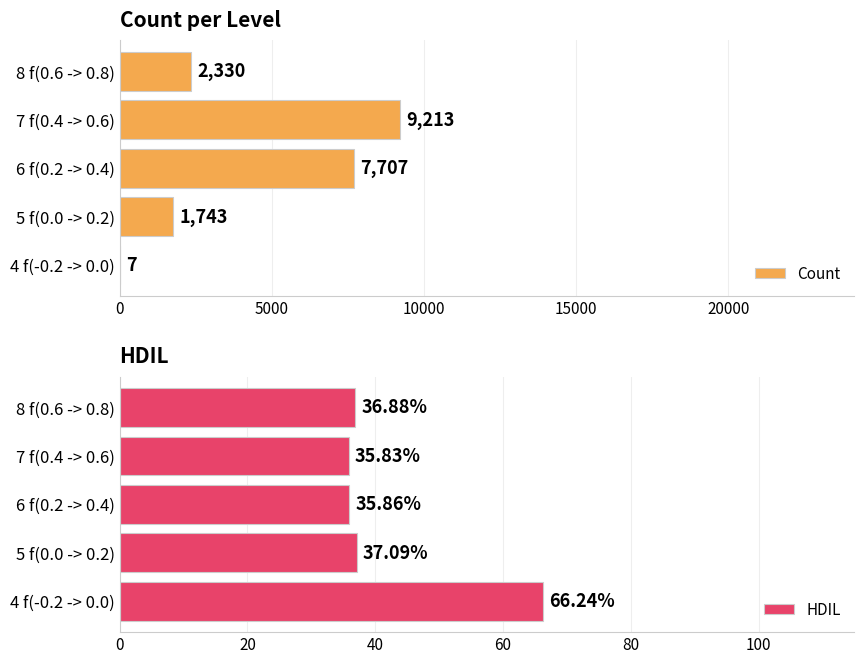

Is it true that Count equals 7 at 4 f(-0.2 -> 0.0)?

True